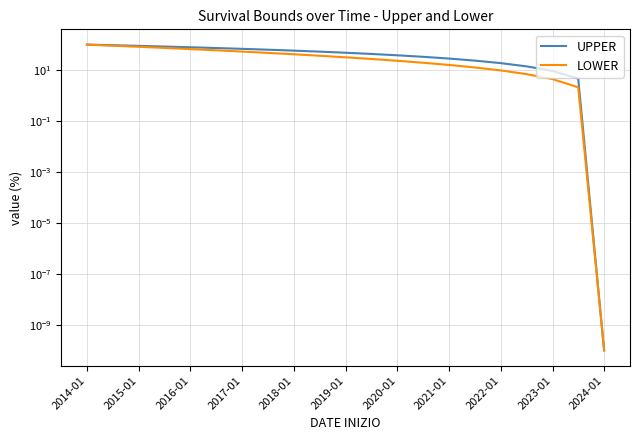

How many values in the LOWER series are below 31?

10